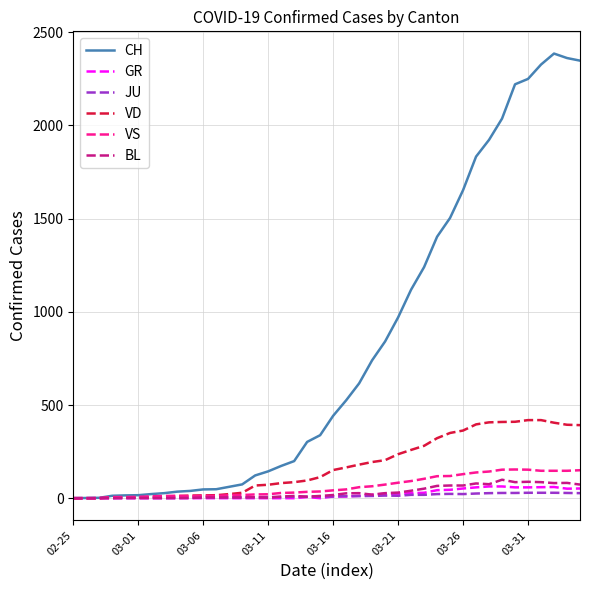

Which series has the largest total across all categories?

CH